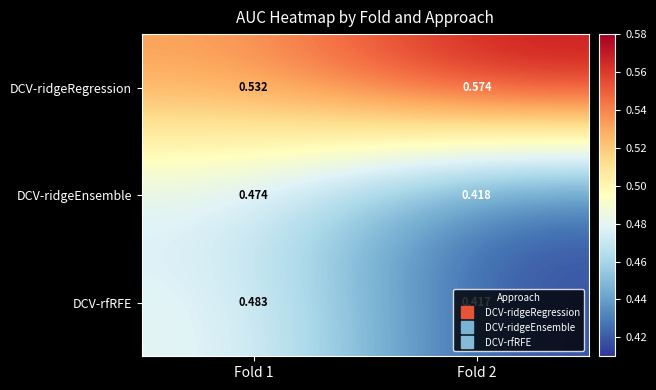

Which series changed the most between Fold 1 and Fold 2?

DCV-rfRFE